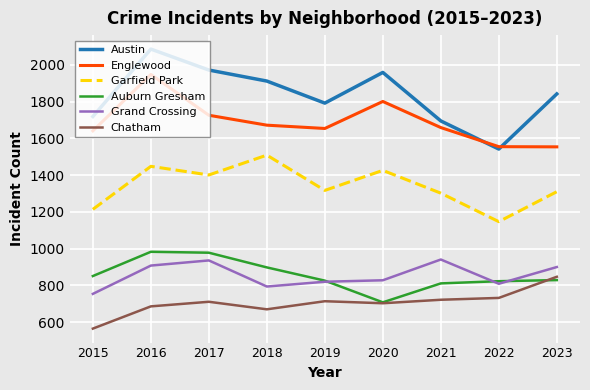

In Garfield Park, how many points are higher than both neighbors (excluding endpoints)?

3